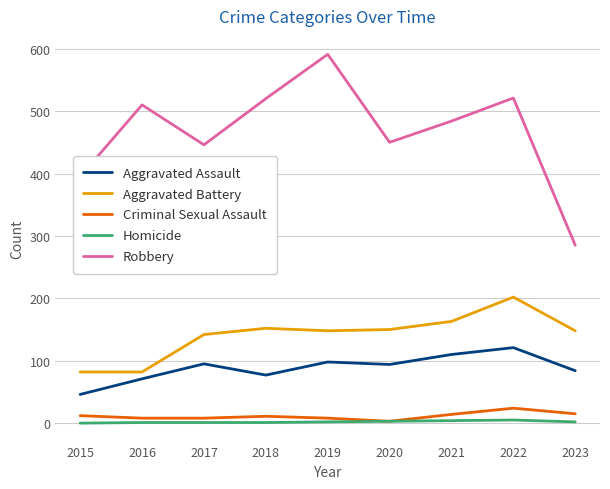

What is the difference between the highest and lowest values at 2021?

480